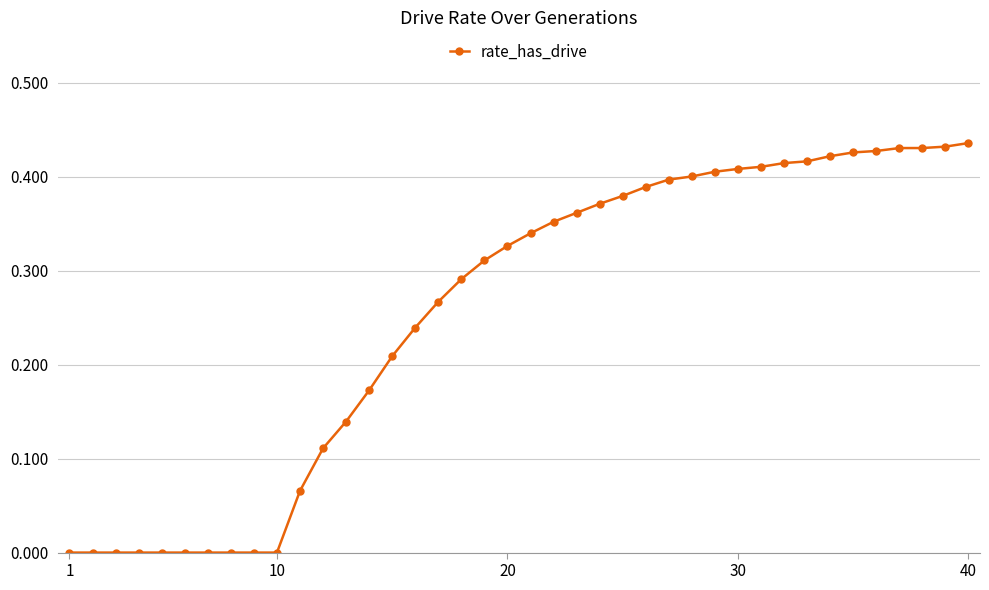

What is the sum of all values?

10.2